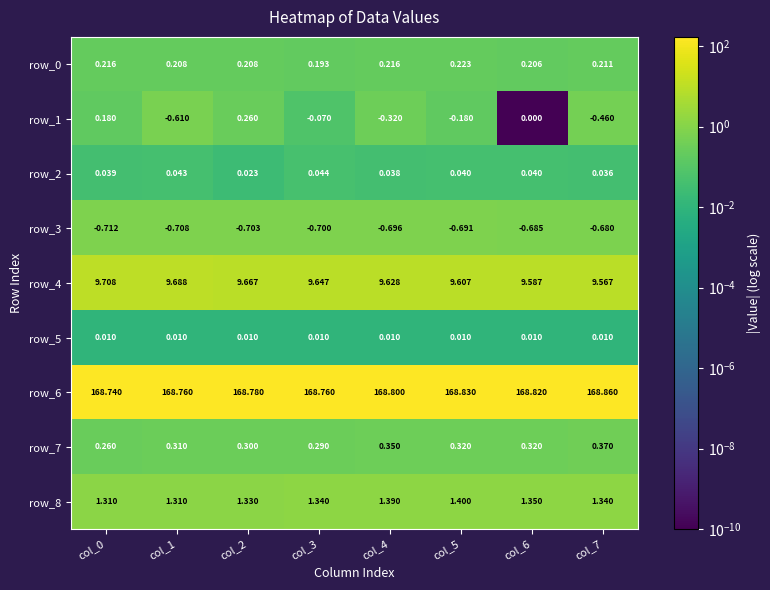

Is the value of row_5 at col_7 greater than the value of row_7 at col_5?

No